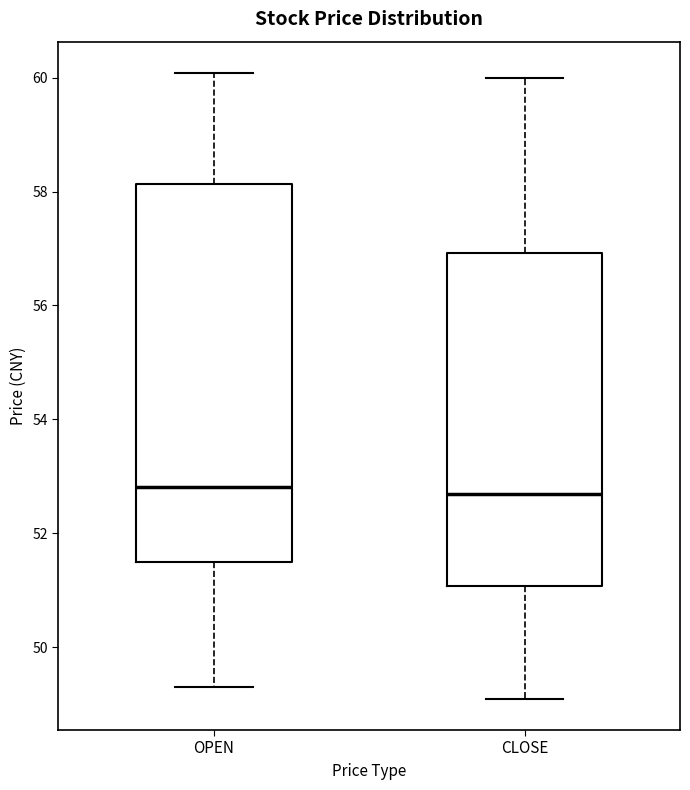

Reading left to right, transcribe this box plot: for each box, give where its median line is, the range the box spans, and where its two whiskers end, as read against the y-axis. The values are not printed on the chart, so give them approximately, as read against the axis.

OPEN: median 52.8, box 51.6 to 58.2, whiskers 49.4 to 60.0
CLOSE: median 52.8, box 51.0 to 57.0, whiskers 49.2 to 60.0